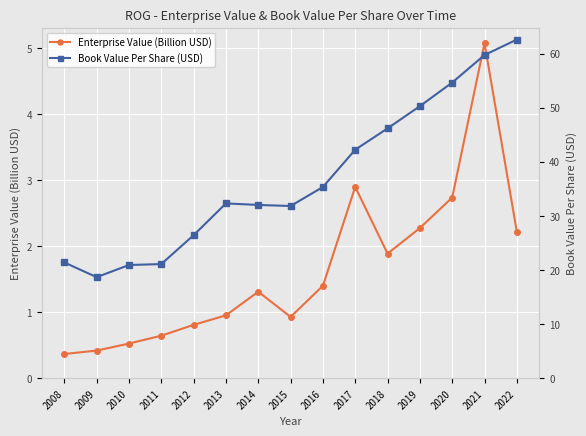

Reading left to right, extract all data points from this chart.

Enterprise Value (Billion USD): 0.4	0.4	0.5	0.6	0.8	1.0	1.3	0.9	1.4	2.9	1.9	2.3	2.7	5.1	2.2
Book Value Per Share (USD): 21.4	18.7	20.9	21.1	26.4	32.3	32.0	31.8	35.3	42.2	46.2	50.3	54.6	59.7	62.6